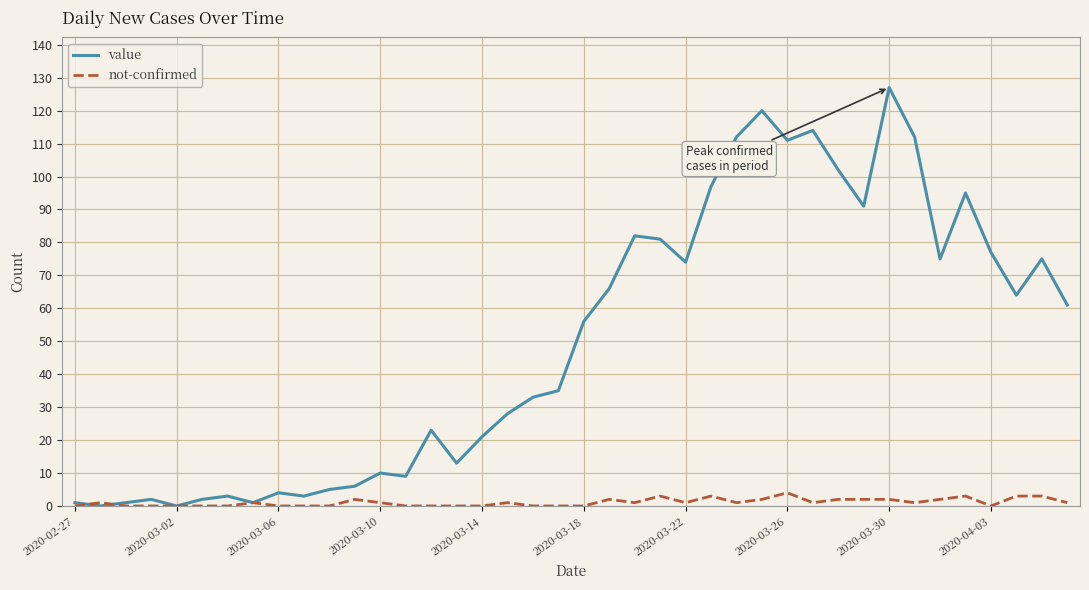

What are all the series names shown in the legend?

value, not-confirmed